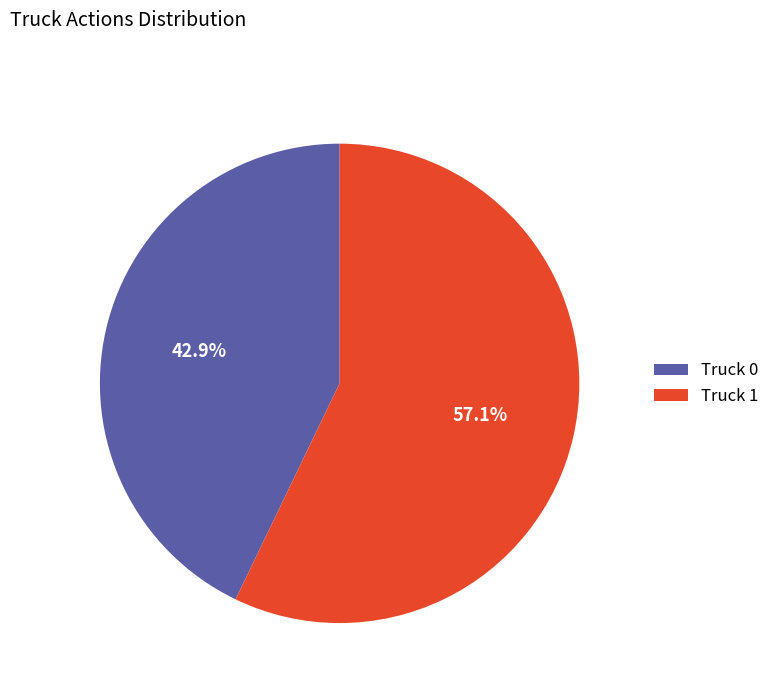

Between Truck 1 and Truck 0, which is larger?

Truck 1